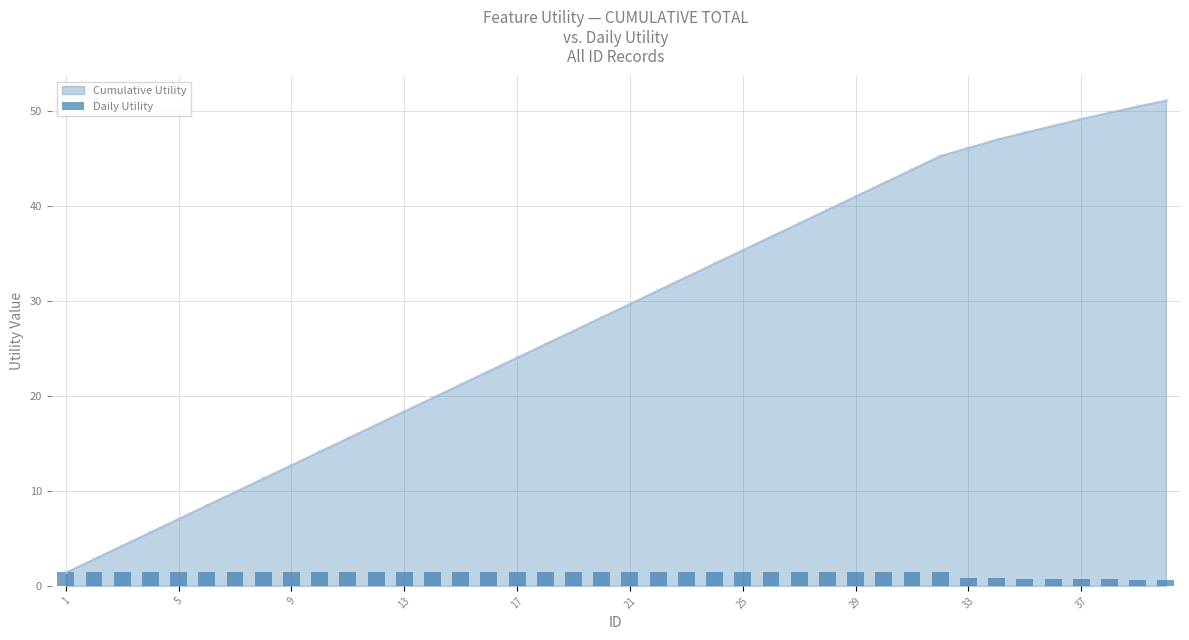

How many data points in Cumulative Utility are above 29?

20